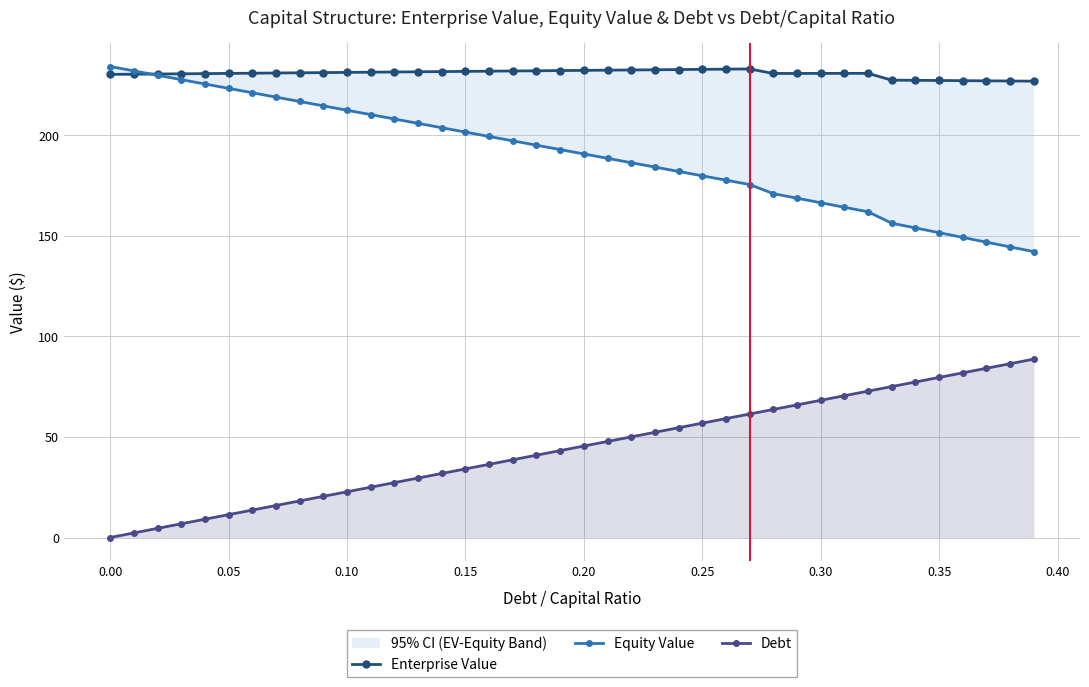

What is the average value of the Enterprise Value series?

230.7